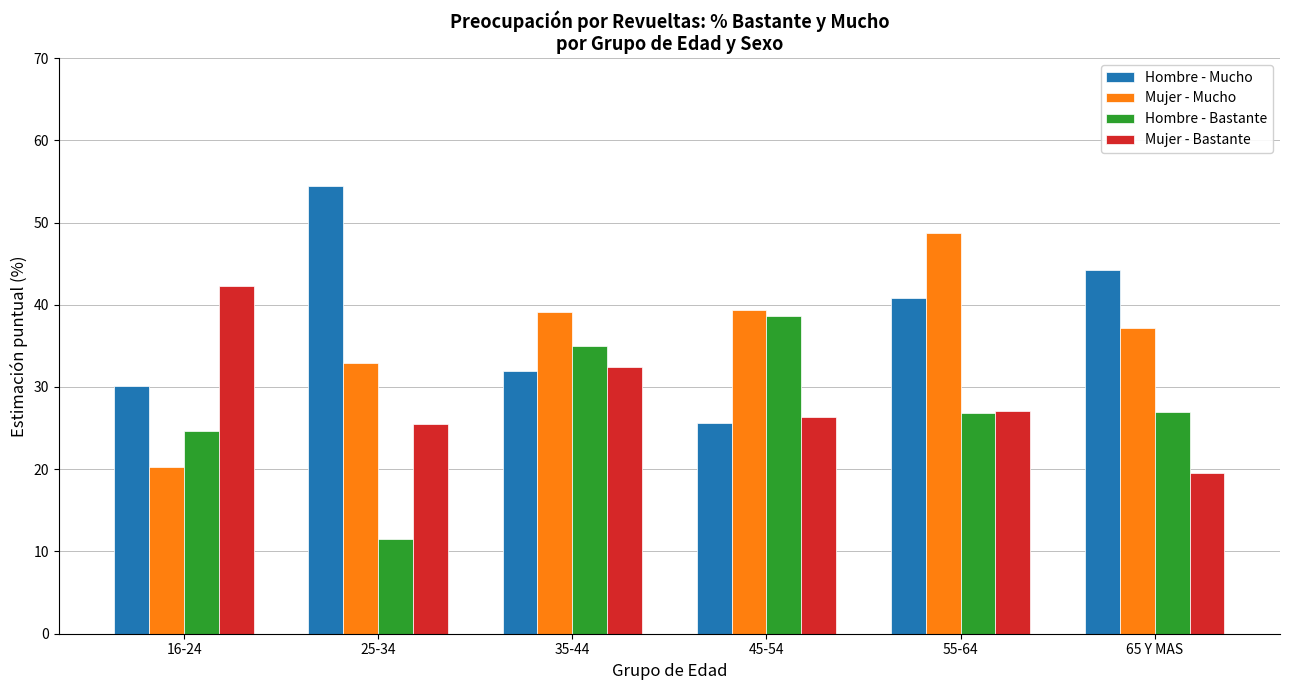

What is the approximate value of Mujer - Mucho at 45-54?

39.4